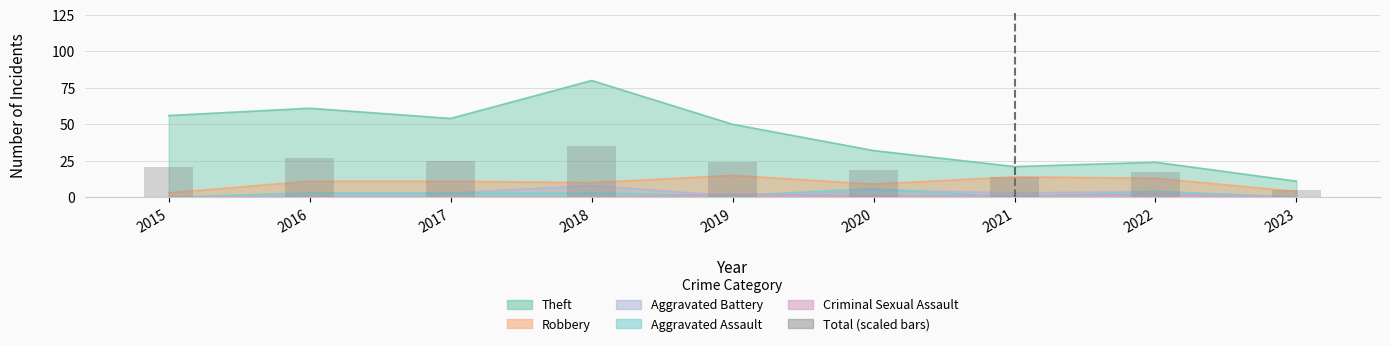

Are the bars horizontal?

No